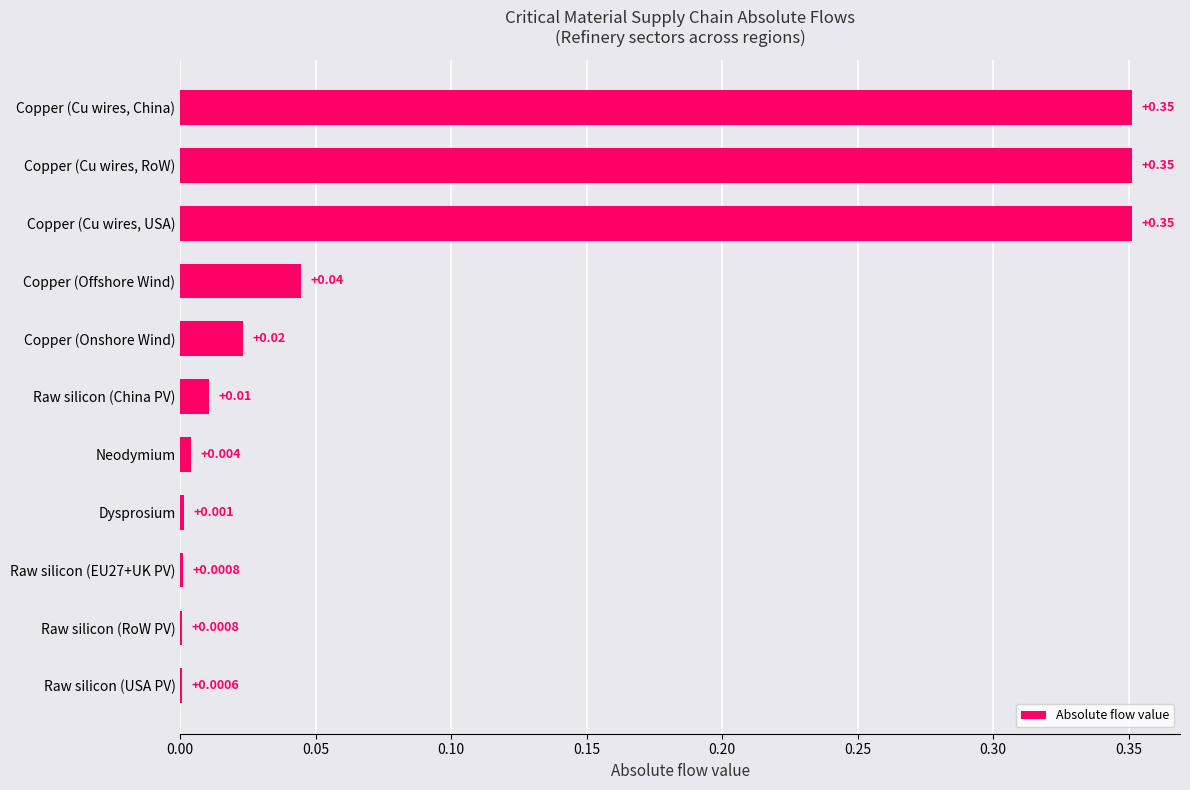

Between Copper (Offshore Wind) and Raw silicon (RoW PV), which is larger?

Copper (Offshore Wind)